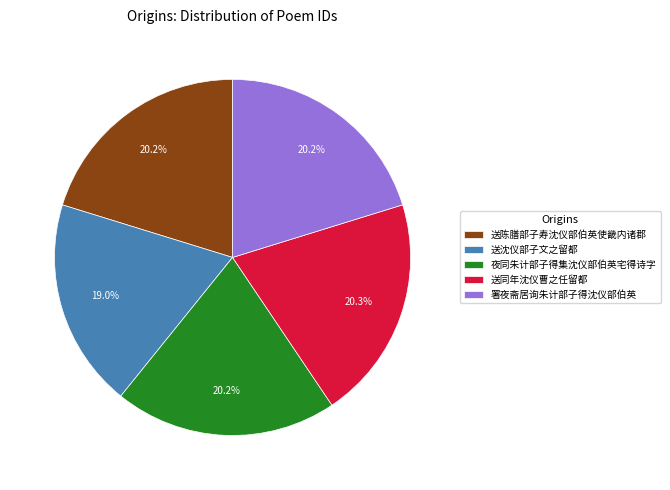

Which category has the smallest portion of the pie?

送沈仪部子文之留都